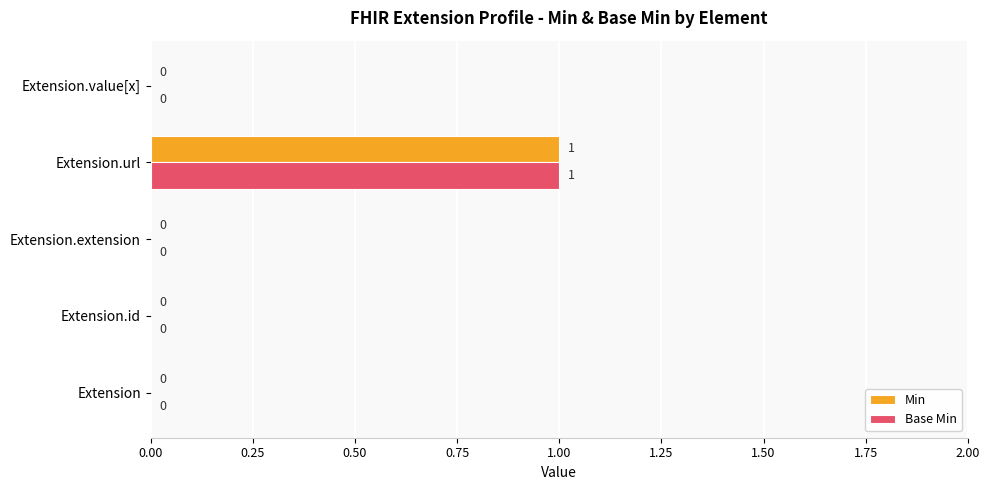

Is it true that Base Min equals 0 at Extension.value[x]?

True